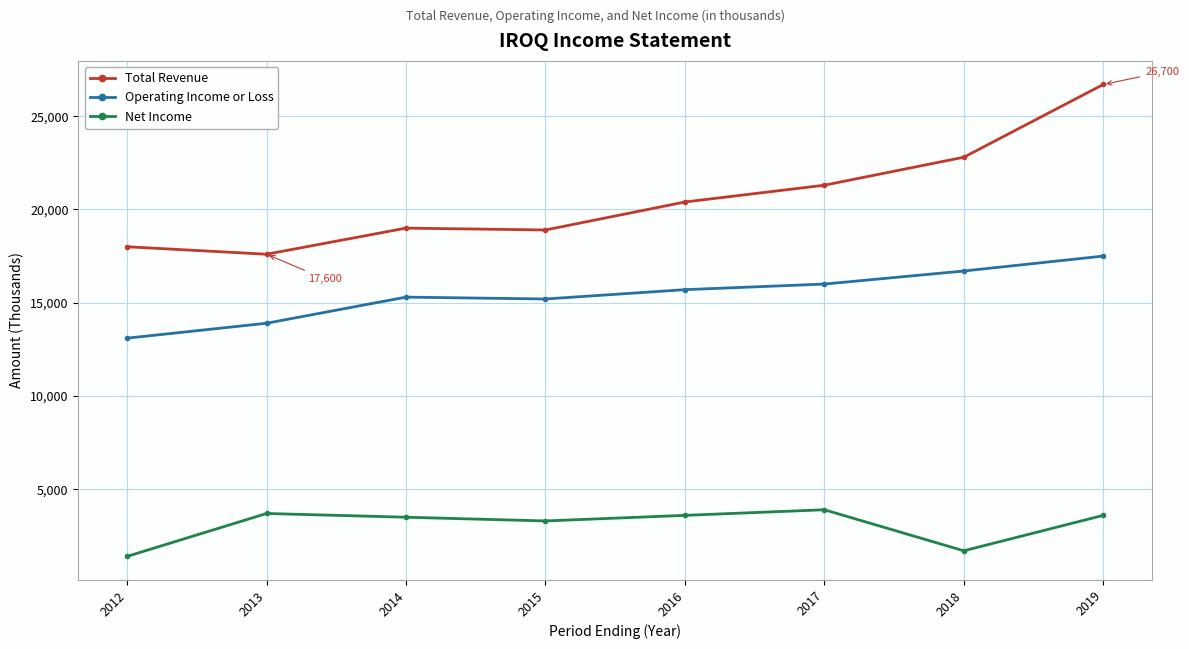

What is the total value across all series at 2017?

41200